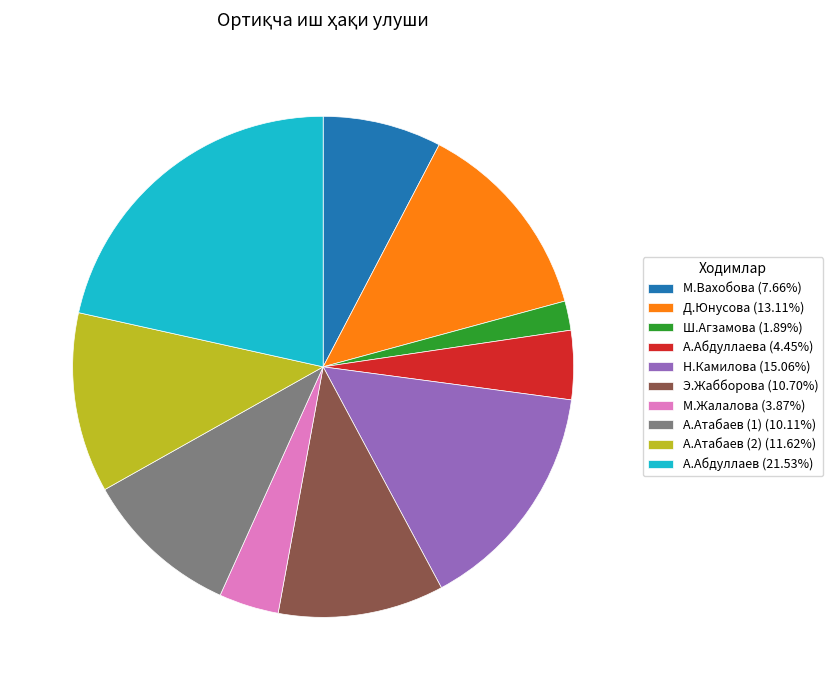

Approximately how many times larger is the value at Н.Камилова (15.06%) compared to М.Жалалова (3.87%)?

3.9